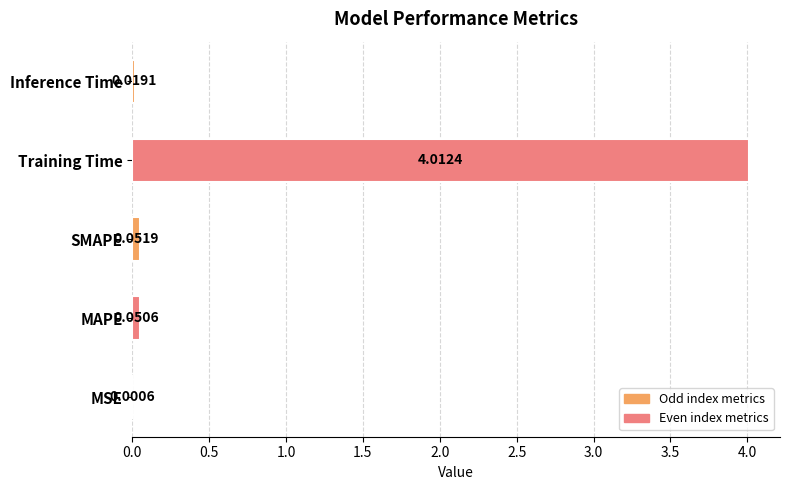

Which category has the highest value across all series?

Training Time